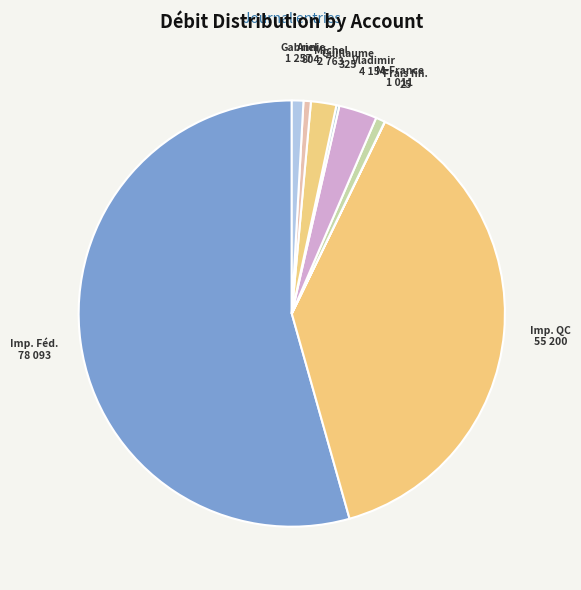

Which slice represents more than half of the pie?

Imp. Féd. 78 093